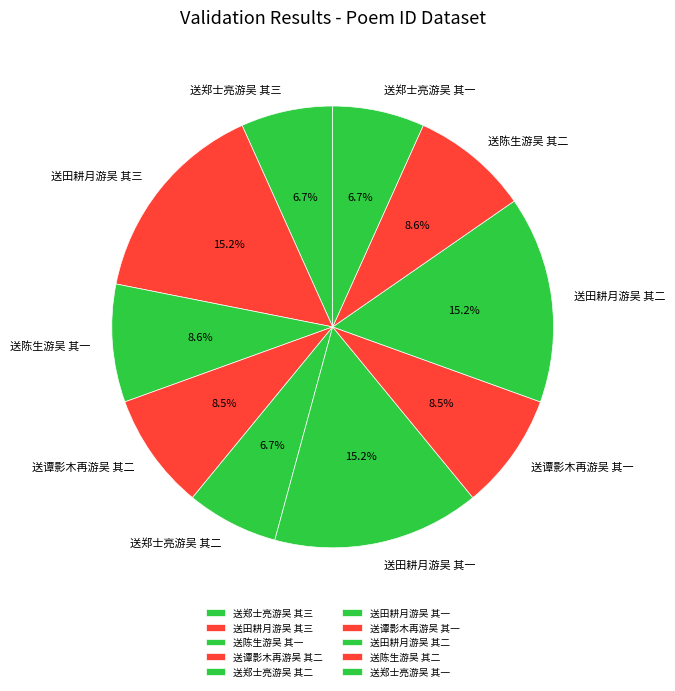

What is the ratio of the value at 送谭影木再游吴 其二 to the value at 送谭影木再游吴 其一?

1.0